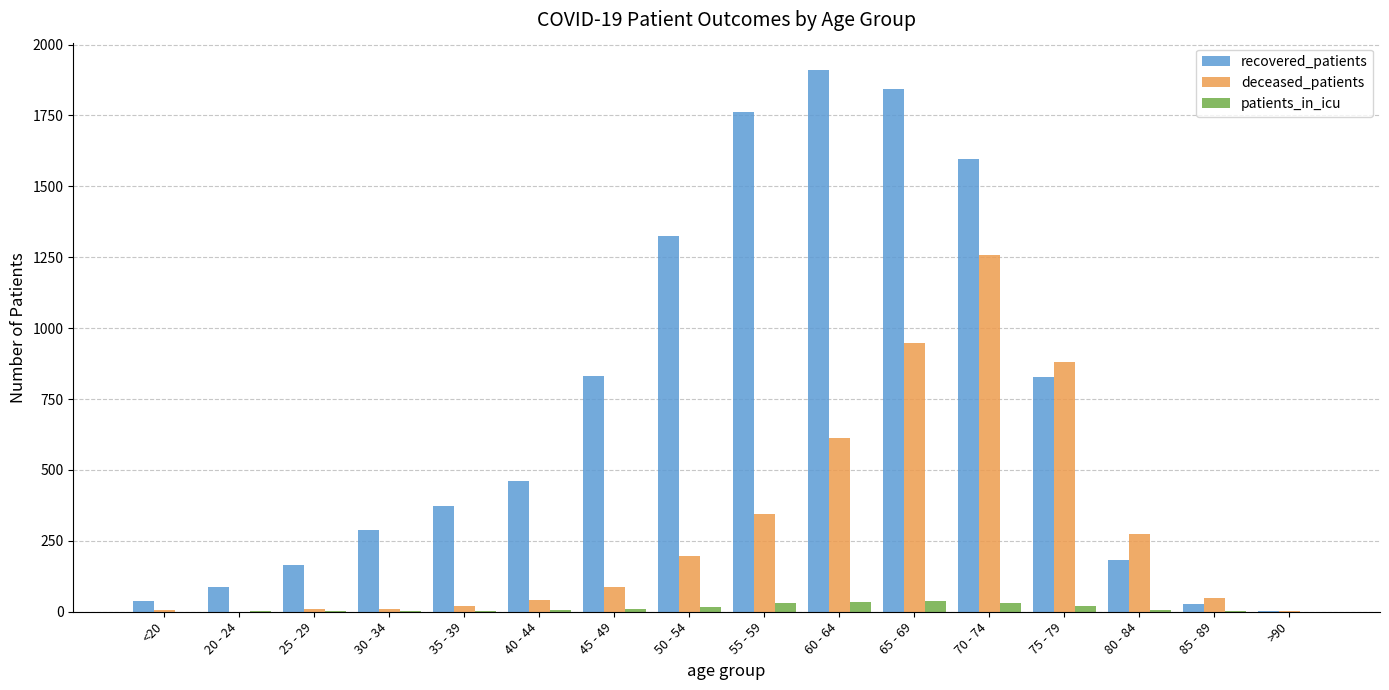

What is the sum of all deceased_patients values?

4743